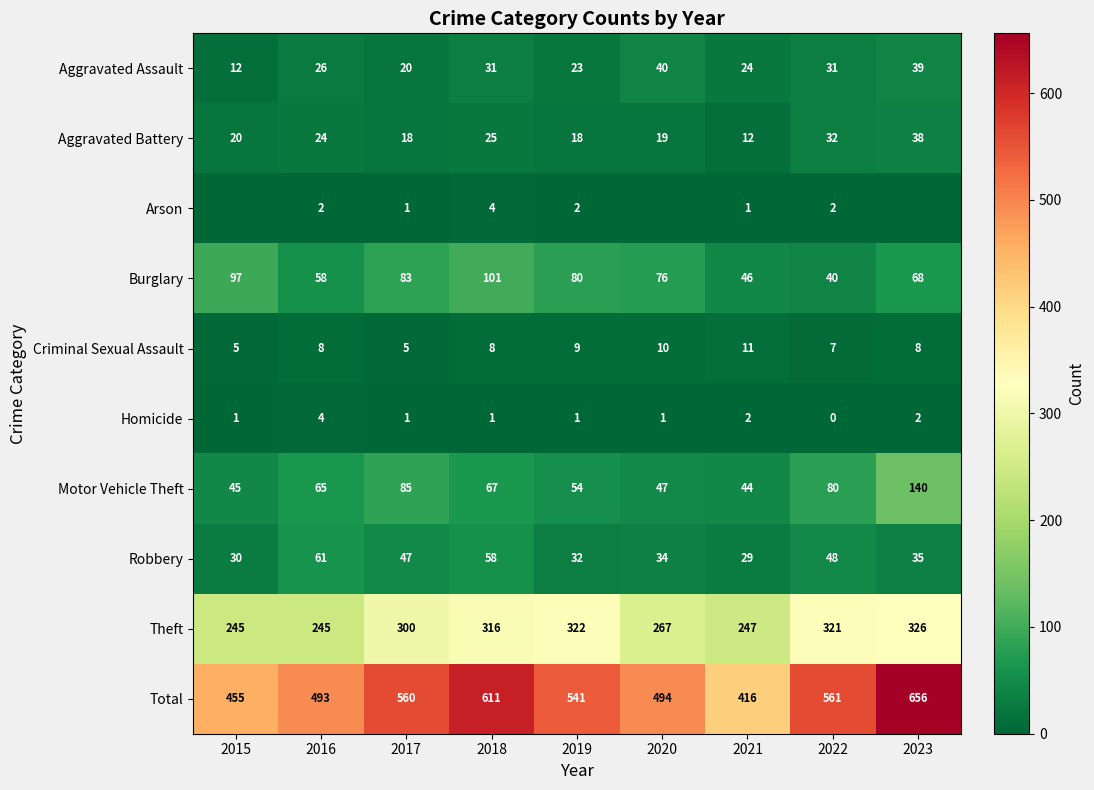

How many Criminal Sexual Assault values are between 7 and 9?

5